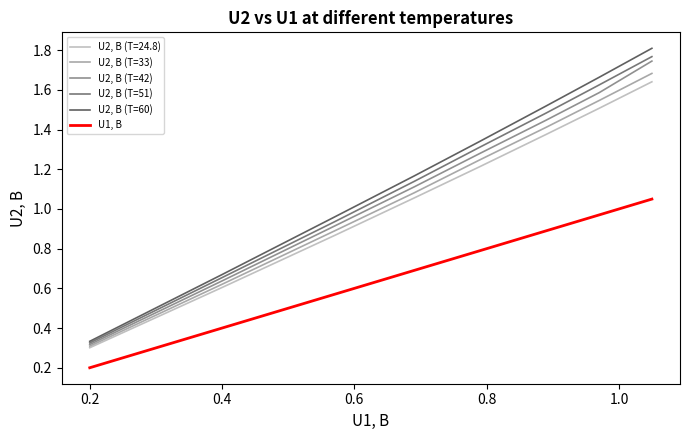

At how many categories does at least one series exceed 0?

8